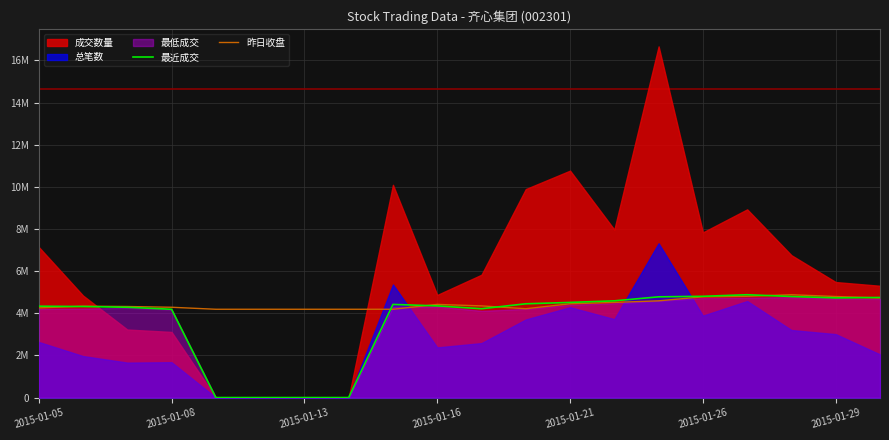

Between which two adjacent categories do 最近成交 and 昨日收盘 first intersect?

2015-01-05 and 2015-01-08